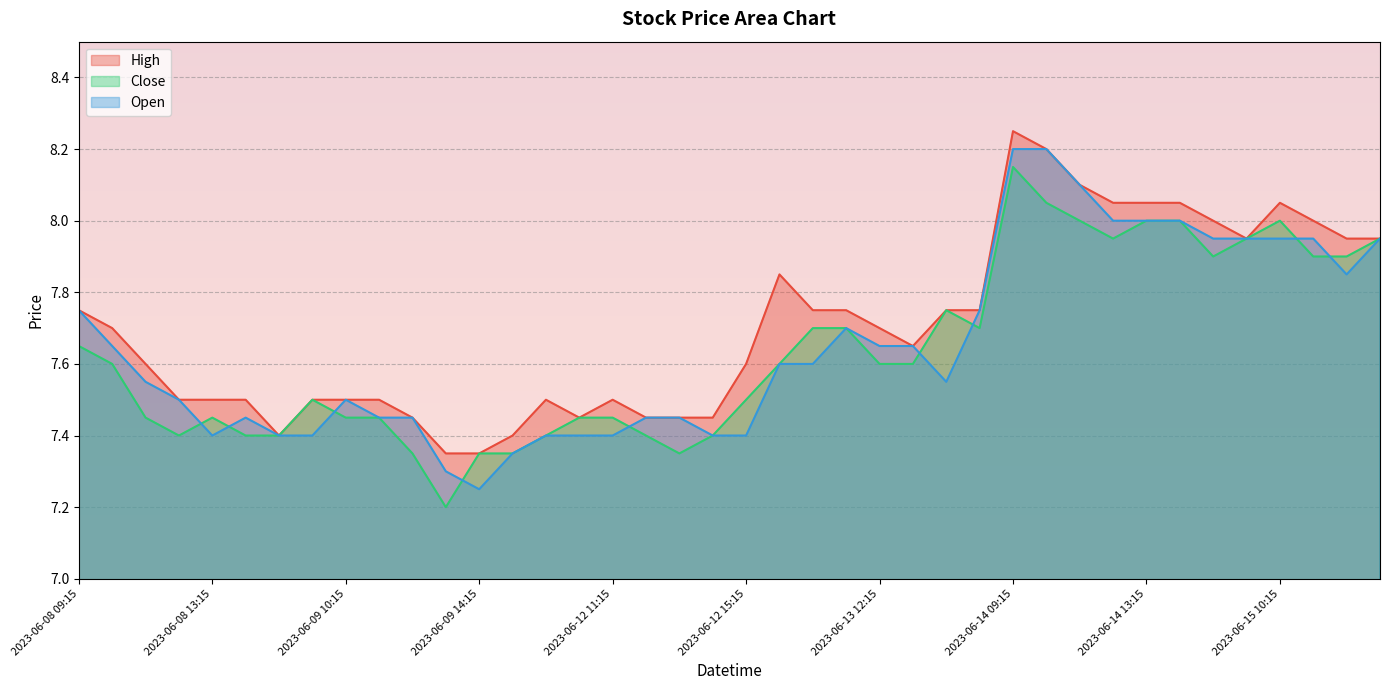

Between 2023-06-09 15:15 and 2023-06-08 09:15, which is larger?

2023-06-08 09:15